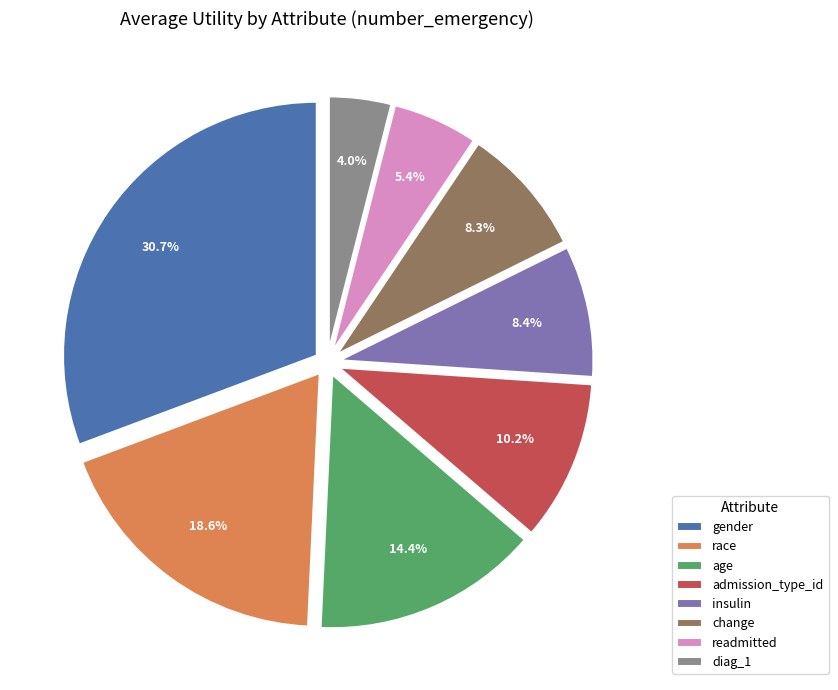

Combined, do diag_1 and readmitted account for over 50%?

No